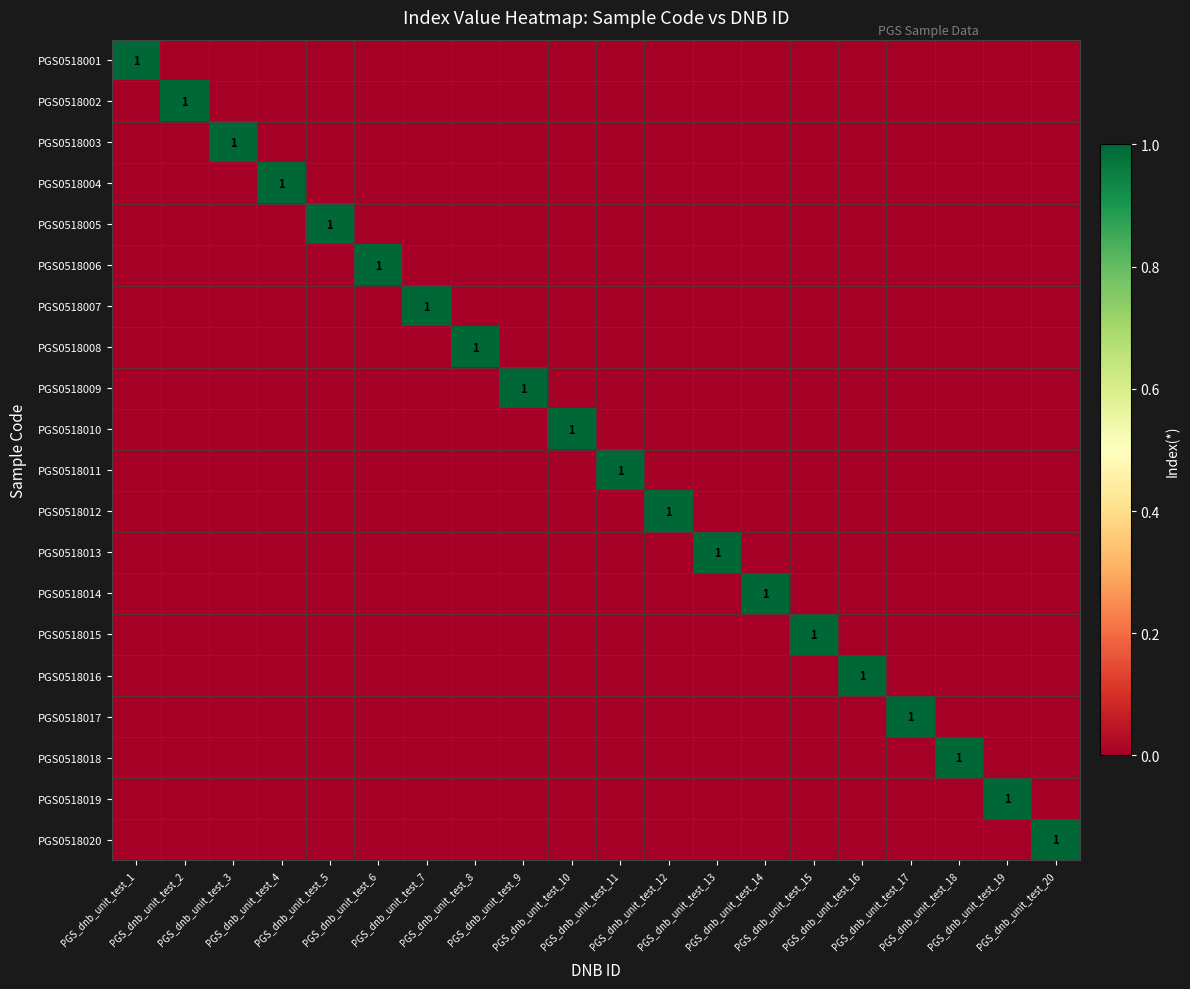

The PGS0518011 series shows -1 at PGS_dnb_unit_test_18. True or false?

False